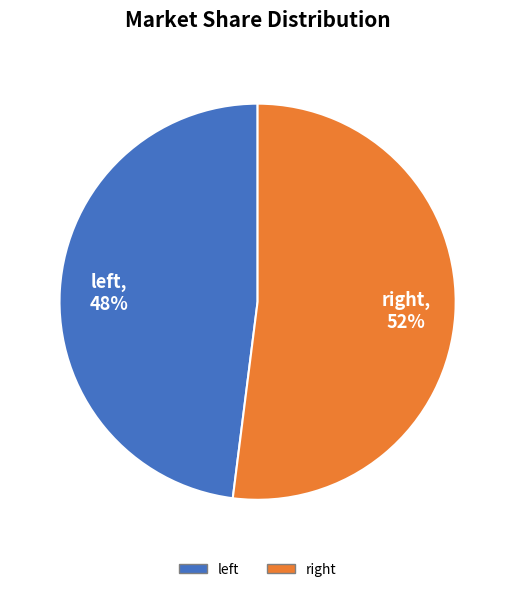

To the nearest percent, what is the average slice percentage?

50%